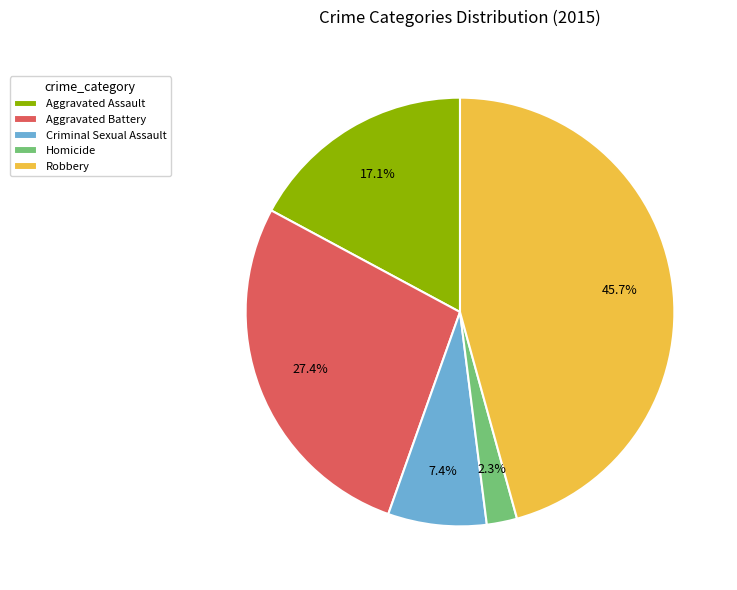

What is the largest slice in the pie chart?

Robbery